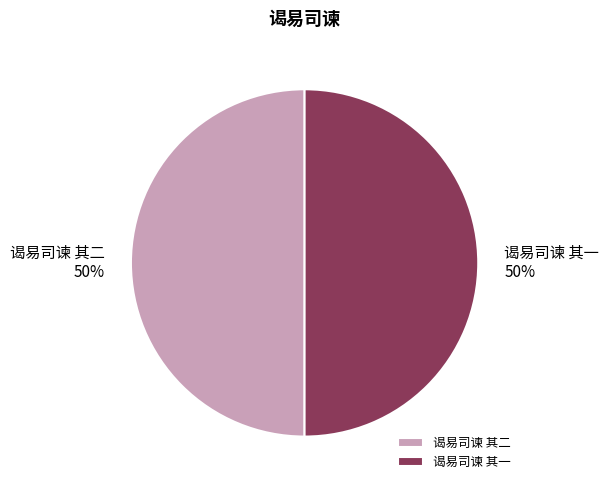

How many segments does this pie chart have?

2